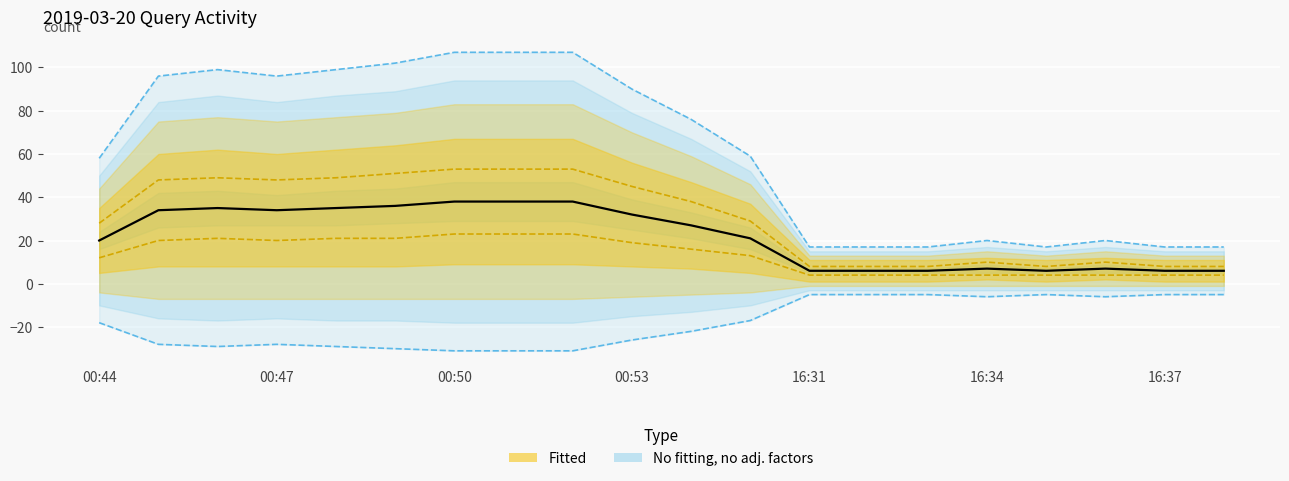

What position from the right is 00:49?

15